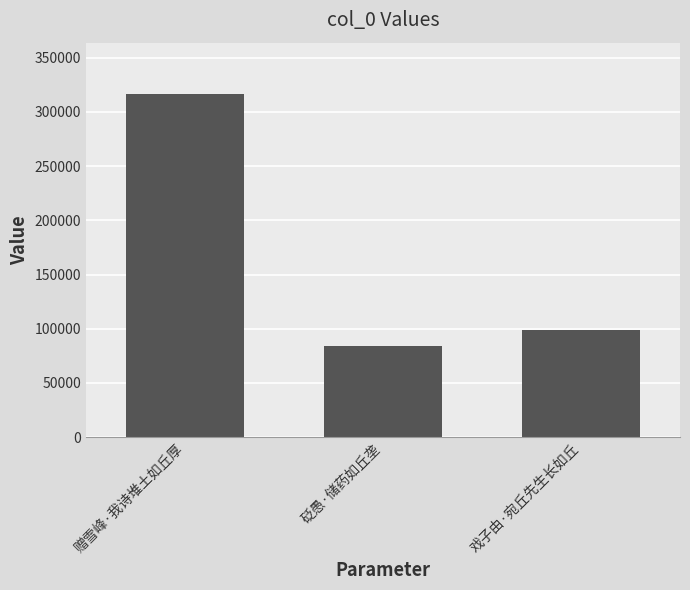

Reading left to right, what are all the values shown in this chart?

316435	83662	99075